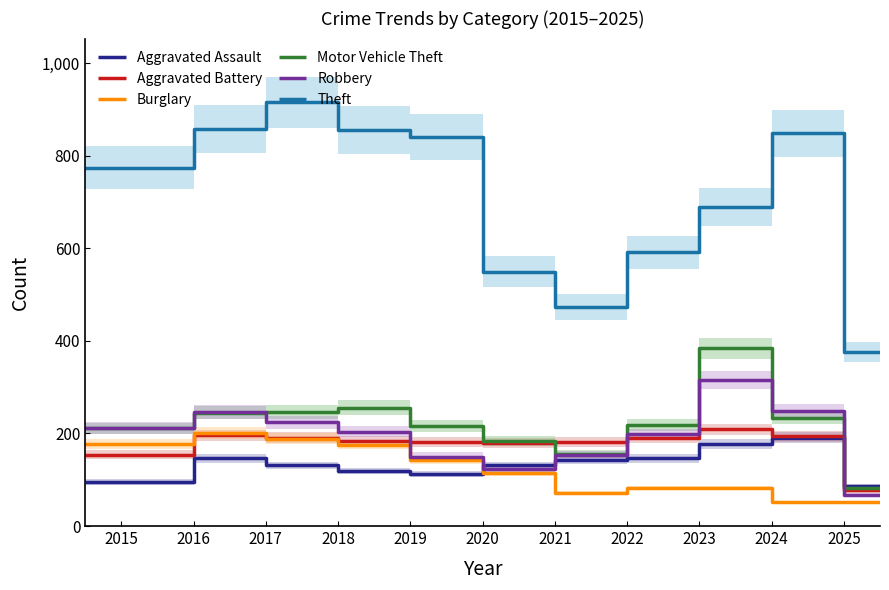

How many lines are shown in the chart?

6